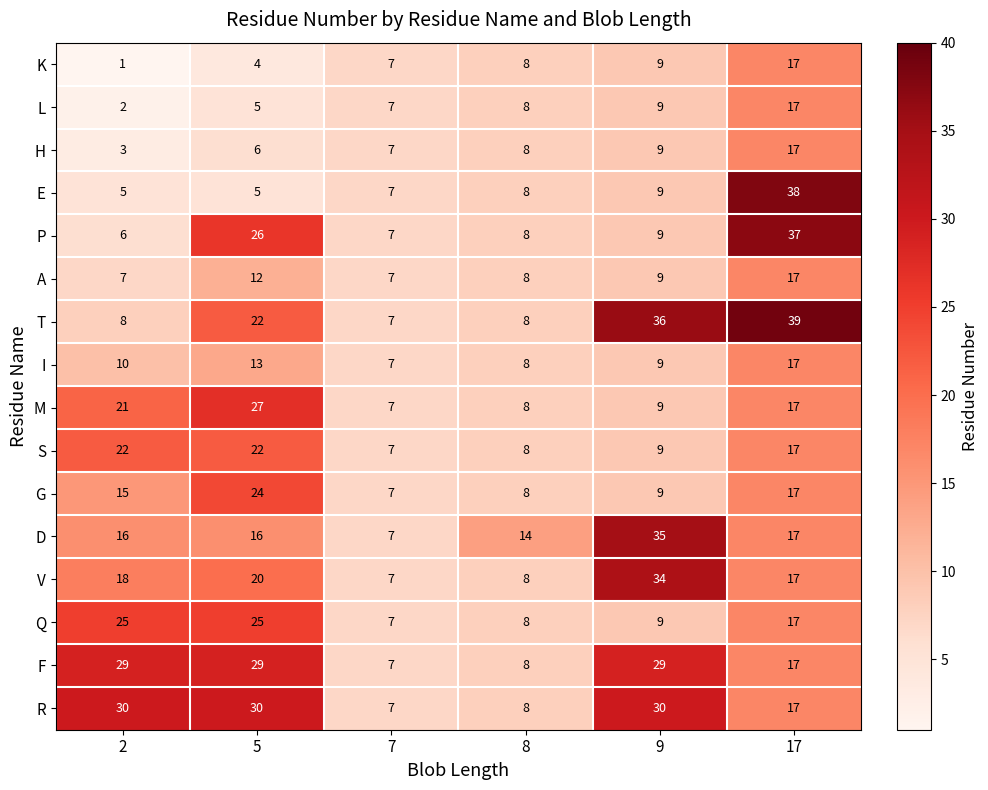

How many categories are shown in the chart?

6